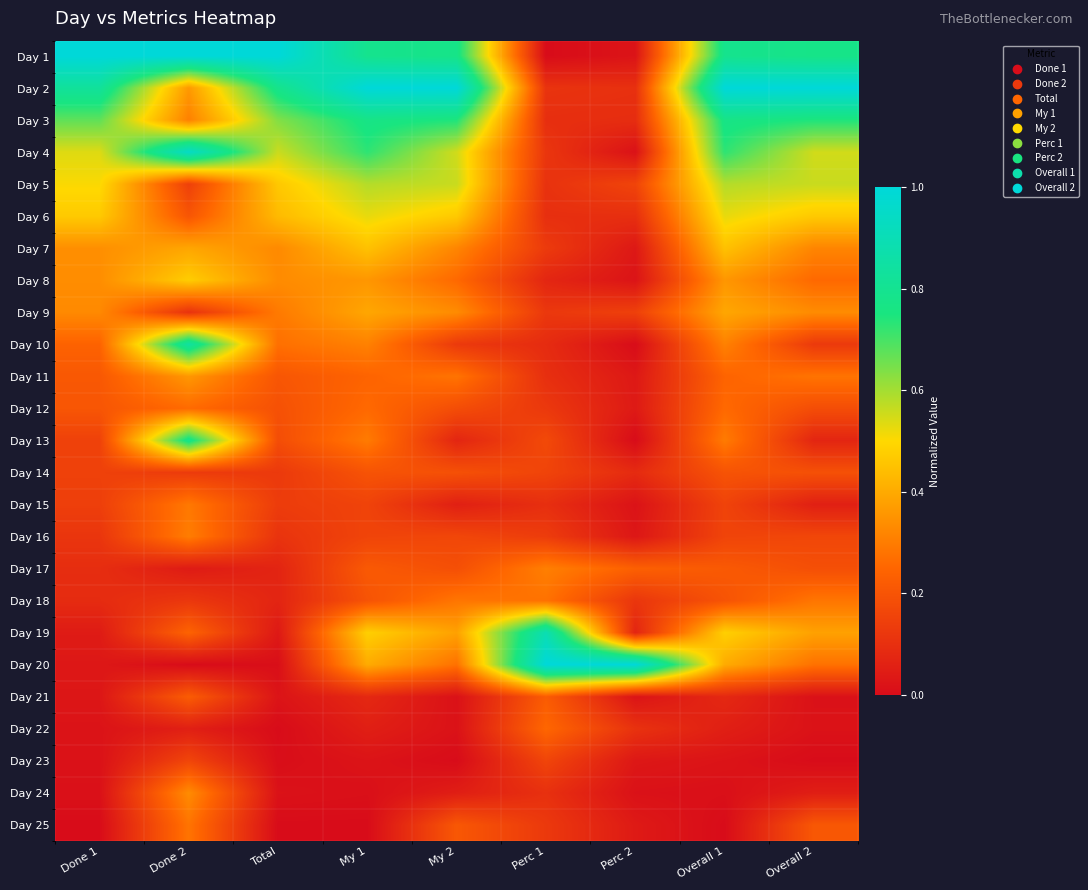

Reading left to right, transcribe all the data shown in this chart.

Day 1: Done 1=1.0	Done 2=1.0	Total=1.0	My 1=0.8	My 2=0.8	Perc 1=0.0	Perc 2=0.0	Overall 1=0.8	Overall 2=0.8
Day 2: Done 1=0.8	Done 2=0.4	Total=0.8	My 1=1.0	My 2=1.0	Perc 1=0.1	Perc 2=0.1	Overall 1=1.0	Overall 2=1.0
Day 3: Done 1=0.7	Done 2=0.3	Total=0.6	My 1=0.8	My 2=0.7	Perc 1=0.1	Perc 2=0.1	Overall 1=0.8	Overall 2=0.7
Day 4: Done 1=0.5	Done 2=0.9	Total=0.6	My 1=0.7	My 2=0.6	Perc 1=0.1	Perc 2=0.0	Overall 1=0.7	Overall 2=0.6
Day 5: Done 1=0.5	Done 2=0.1	Total=0.5	My 1=0.6	My 2=0.6	Perc 1=0.1	Perc 2=0.2	Overall 1=0.6	Overall 2=0.6
Day 6: Done 1=0.5	Done 2=0.2	Total=0.4	My 1=0.5	My 2=0.5	Perc 1=0.1	Perc 2=0.1	Overall 1=0.5	Overall 2=0.5
Day 7: Done 1=0.3	Done 2=0.4	Total=0.3	My 1=0.5	My 2=0.3	Perc 1=0.1	Perc 2=0.0	Overall 1=0.5	Overall 2=0.3
Day 8: Done 1=0.3	Done 2=0.5	Total=0.3	My 1=0.4	My 2=0.3	Perc 1=0.1	Perc 2=0.0	Overall 1=0.4	Overall 2=0.3
Day 9: Done 1=0.3	Done 2=0.1	Total=0.3	My 1=0.4	My 2=0.3	Perc 1=0.1	Perc 2=0.1	Overall 1=0.4	Overall 2=0.3
Day 10: Done 1=0.2	Done 2=0.8	Total=0.3	My 1=0.3	My 2=0.1	Perc 1=0.1	Perc 2=0.0	Overall 1=0.3	Overall 2=0.1
Day 11: Done 1=0.2	Done 2=0.4	Total=0.2	My 1=0.2	My 2=0.3	Perc 1=0.1	Perc 2=0.0	Overall 1=0.2	Overall 2=0.3
Day 12: Done 1=0.2	Done 2=0.3	Total=0.2	My 1=0.3	My 2=0.2	Perc 1=0.1	Perc 2=0.0	Overall 1=0.3	Overall 2=0.2
Day 13: Done 1=0.1	Done 2=0.8	Total=0.2	My 1=0.3	My 2=0.1	Perc 1=0.2	Perc 2=0.0	Overall 1=0.3	Overall 2=0.1
Day 14: Done 1=0.1	Done 2=0.1	Total=0.1	My 1=0.2	My 2=0.2	Perc 1=0.2	Perc 2=0.1	Overall 1=0.2	Overall 2=0.2
Day 15: Done 1=0.1	Done 2=0.3	Total=0.1	My 1=0.2	My 2=0.1	Perc 1=0.1	Perc 2=0.0	Overall 1=0.2	Overall 2=0.1
Day 16: Done 1=0.1	Done 2=0.3	Total=0.1	My 1=0.2	My 2=0.2	Perc 1=0.1	Perc 2=0.0	Overall 1=0.2	Overall 2=0.2
Day 17: Done 1=0.1	Done 2=0.0	Total=0.1	My 1=0.2	My 2=0.2	Perc 1=0.3	Perc 2=0.2	Overall 1=0.2	Overall 2=0.2
Day 18: Done 1=0.1	Done 2=0.1	Total=0.1	My 1=0.2	My 2=0.3	Perc 1=0.3	Perc 2=0.1	Overall 1=0.2	Overall 2=0.3
Day 19: Done 1=0.0	Done 2=0.2	Total=0.0	My 1=0.5	My 2=0.4	Perc 1=0.9	Perc 2=0.1	Overall 1=0.5	Overall 2=0.4
Day 20: Done 1=0.0	Done 2=0.0	Total=0.0	My 1=0.4	My 2=0.3	Perc 1=1.0	Perc 2=1.0	Overall 1=0.4	Overall 2=0.3
Day 21: Done 1=0.0	Done 2=0.2	Total=0.0	My 1=0.1	My 2=0.0	Perc 1=0.2	Perc 2=0.0	Overall 1=0.1	Overall 2=0.0
Day 22: Done 1=0.0	Done 2=0.1	Total=0.0	My 1=0.1	My 2=0.0	Perc 1=0.3	Perc 2=0.1	Overall 1=0.1	Overall 2=0.0
Day 23: Done 1=0.0	Done 2=0.2	Total=0.0	My 1=0.0	My 2=0.0	Perc 1=0.2	Perc 2=0.0	Overall 1=0.0	Overall 2=0.0
Day 24: Done 1=0.0	Done 2=0.3	Total=0.0	My 1=0.0	My 2=0.0	Perc 1=0.1	Perc 2=0.0	Overall 1=0.0	Overall 2=0.0
Day 25: Done 1=0.0	Done 2=0.3	Total=0.0	My 1=0.0	My 2=0.2	Perc 1=0.1	Perc 2=0.0	Overall 1=0.0	Overall 2=0.2